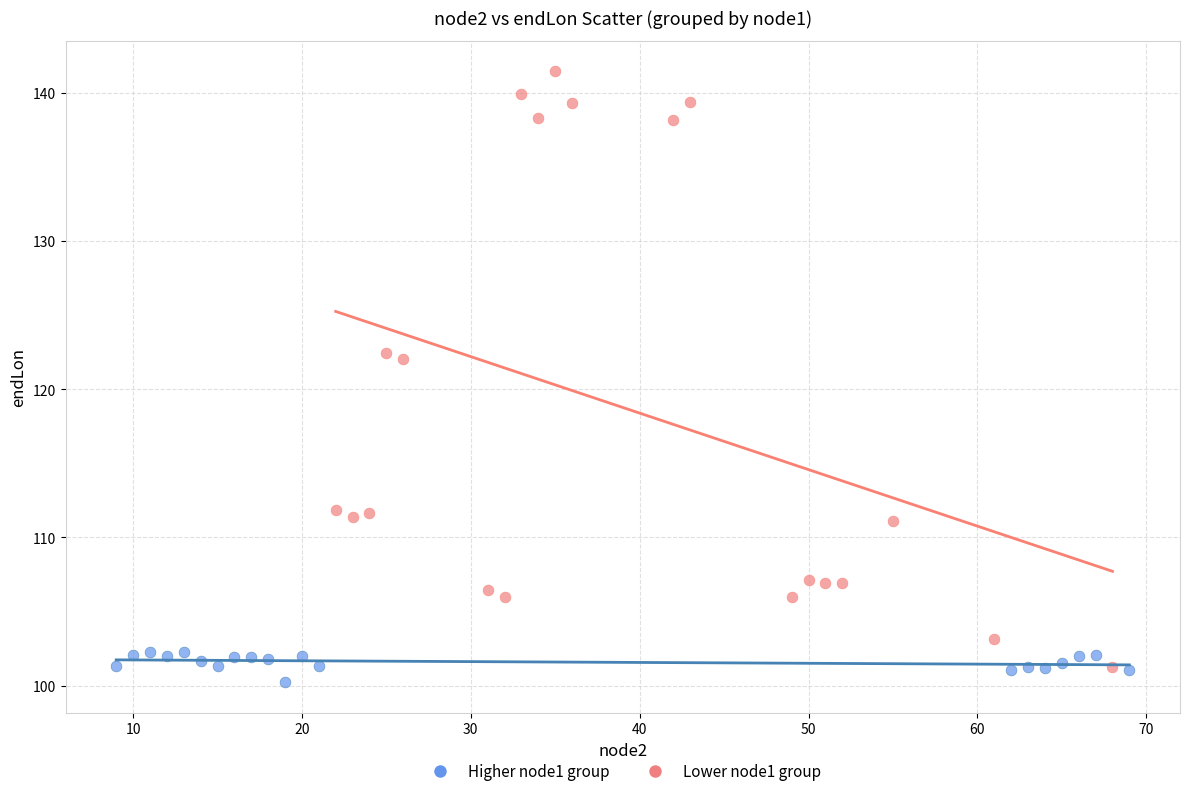

Which series reaches the maximum Y coordinate?

Lower node1 group